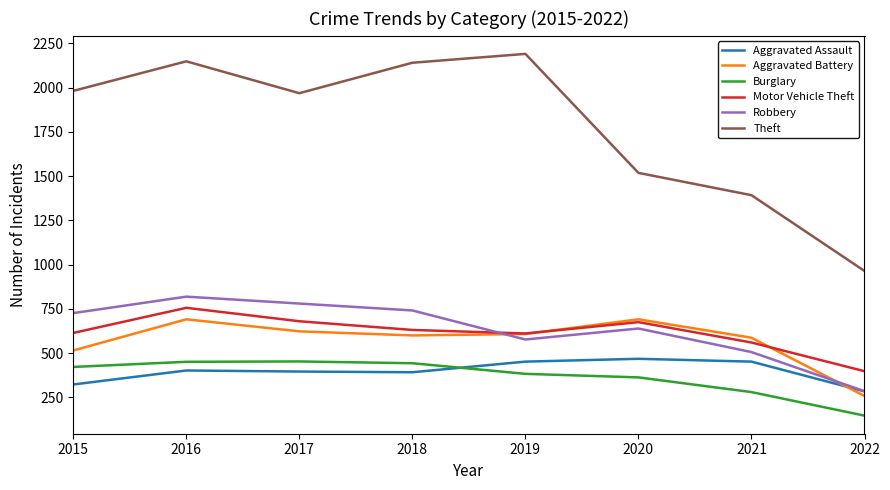

True or false: Motor Vehicle Theft and Aggravated Battery cross at least once.

True